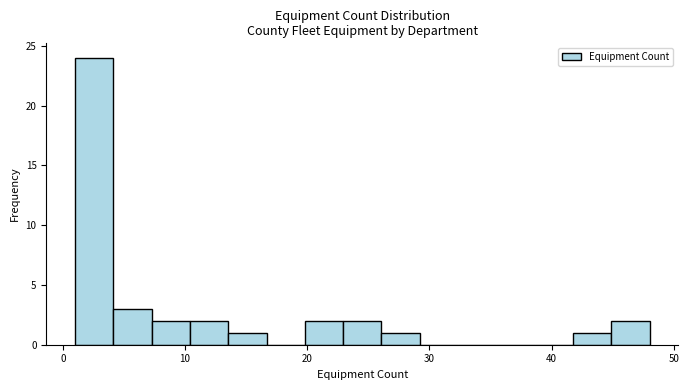

Around what value on the x-axis is the tallest bar? Give the approximate position of its centre, as read against the axis.

3